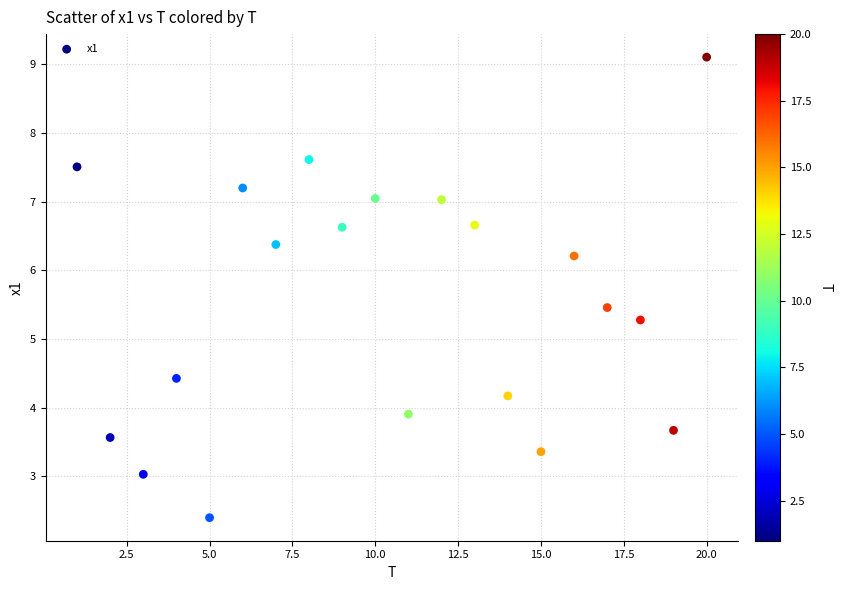

What is the range of Y values (max minus min)?

6.7